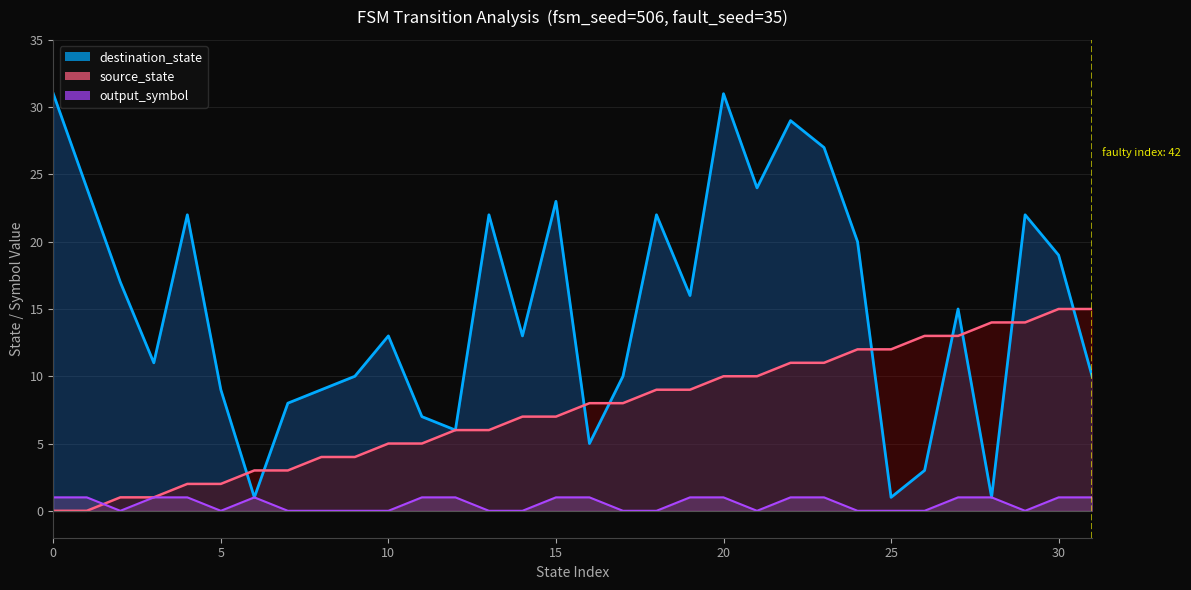

True or false: destination_state and output_symbol cross at least once.

False